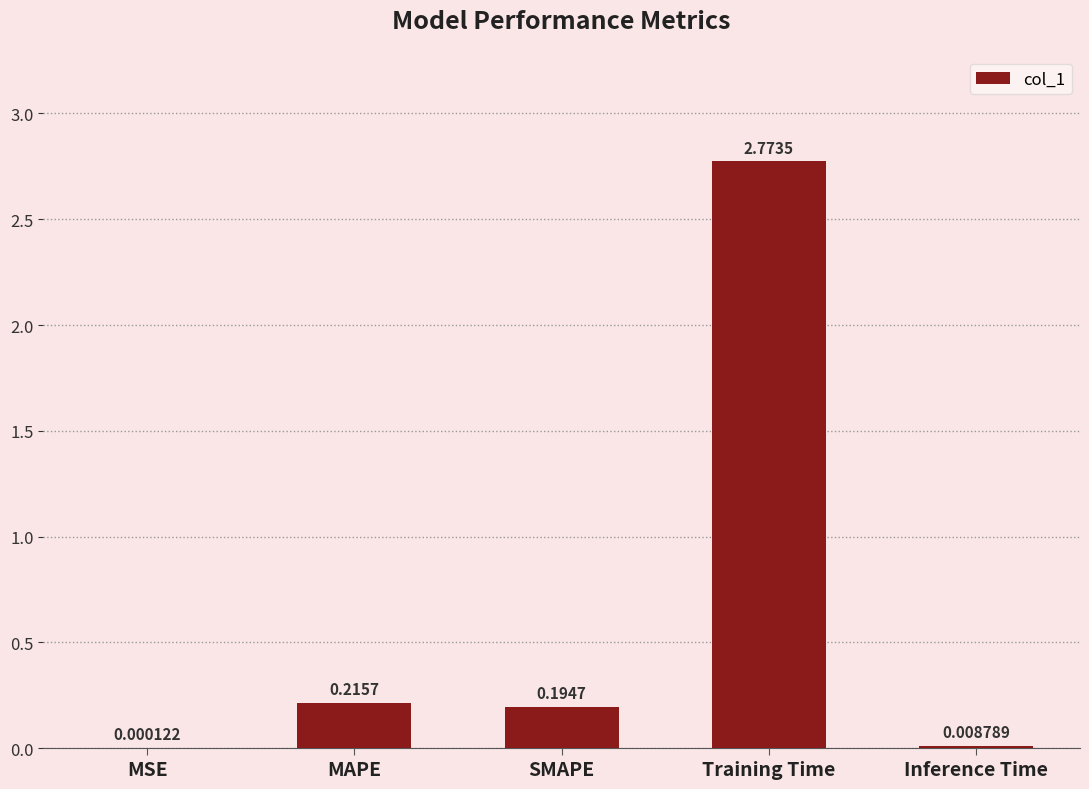

Which category has the highest value across all series?

Training Time